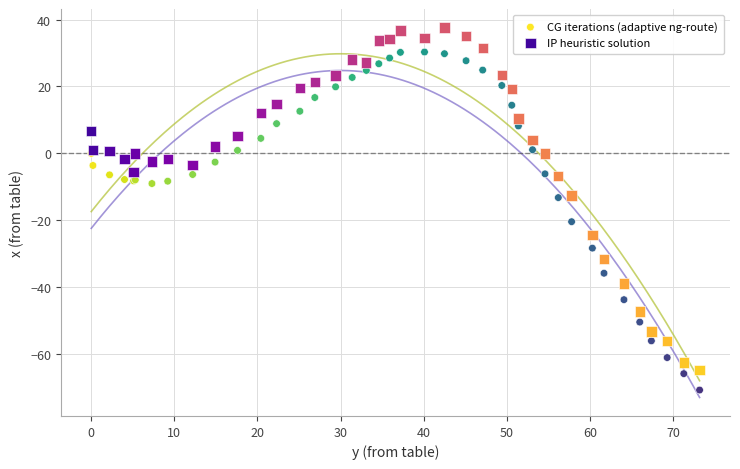

What is the X range (max minus min) for the scatter plot?

73.2